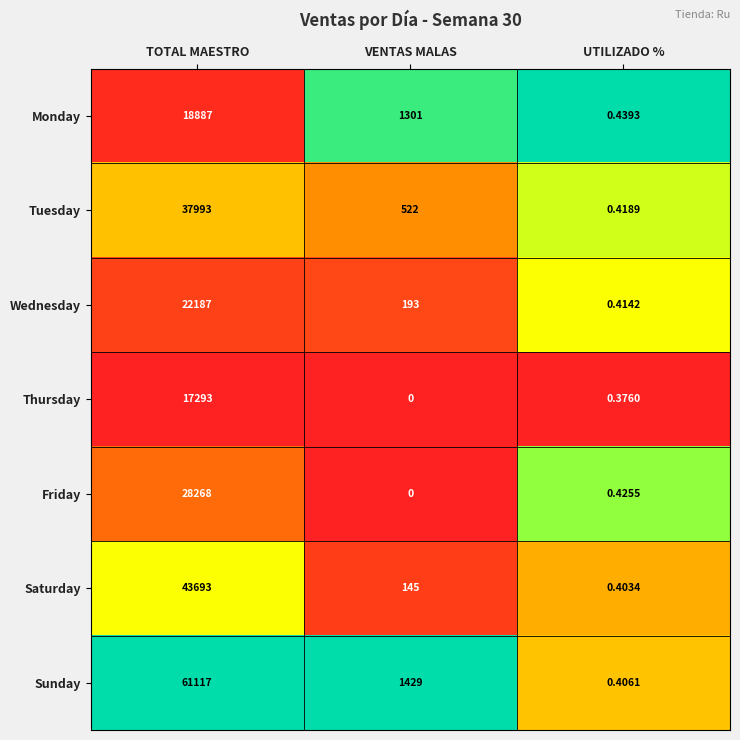

At which label does Monday first exceed 1301?

TOTAL MAESTRO